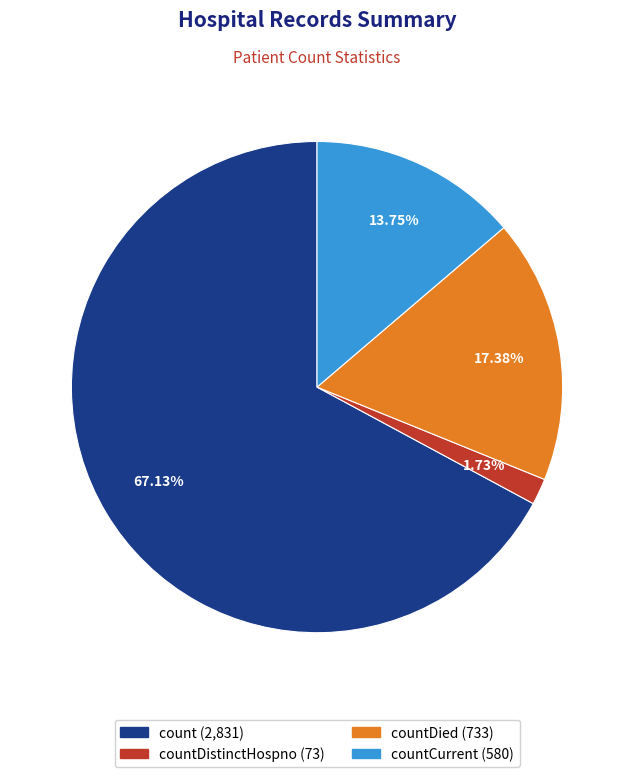

Count the number of slices in the pie.

4